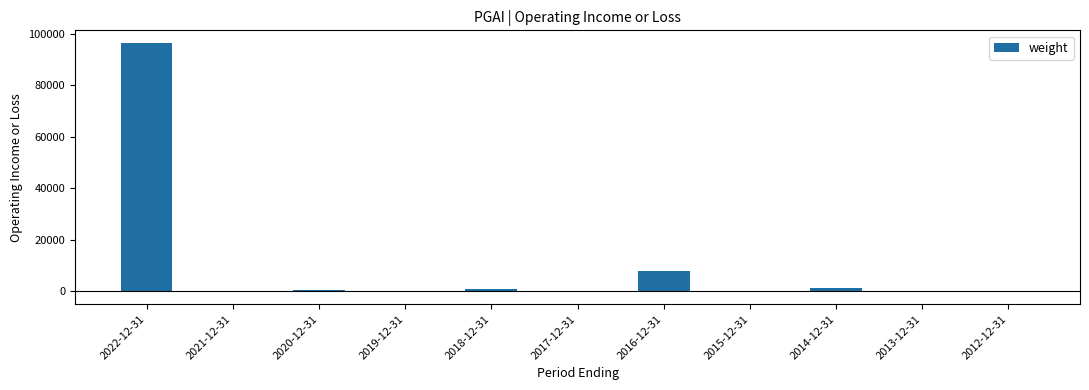

Are the bars grouped side by side (vs. stacked)?

No